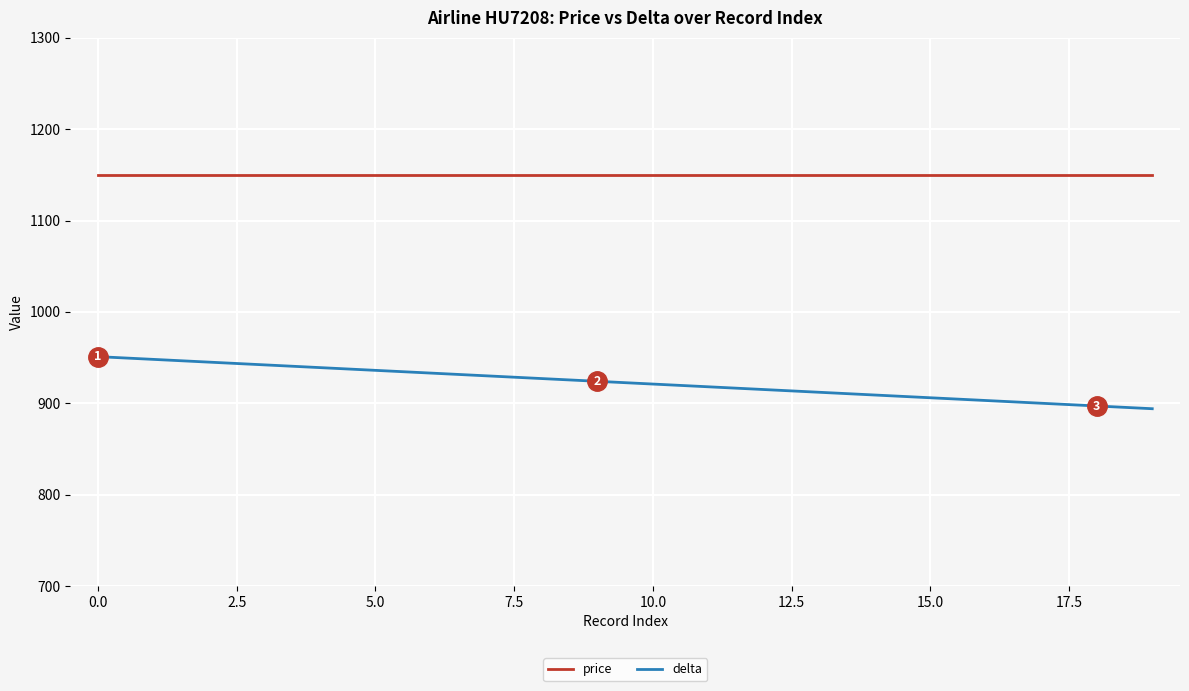

What is the sum of all delta values?

18450